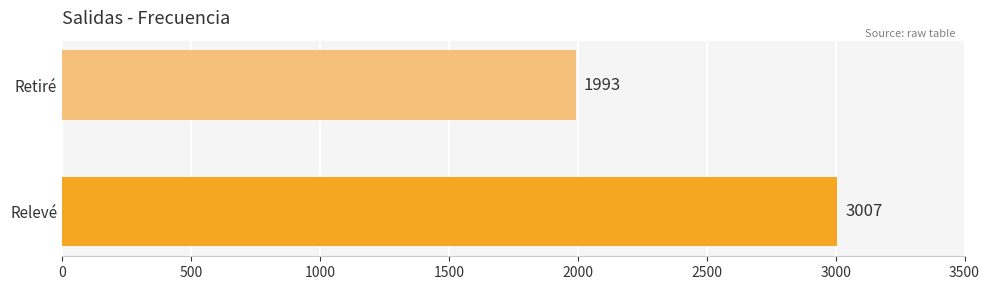

Reading top to bottom, list all the values displayed in this chart.

Retiré=1993	Relevé=3007